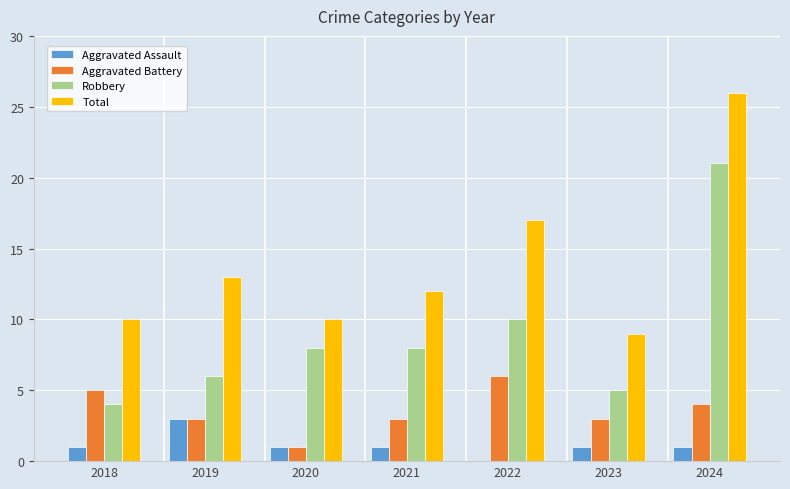

What is the sum of the Aggravated Battery values at 2021 and 2024?

7